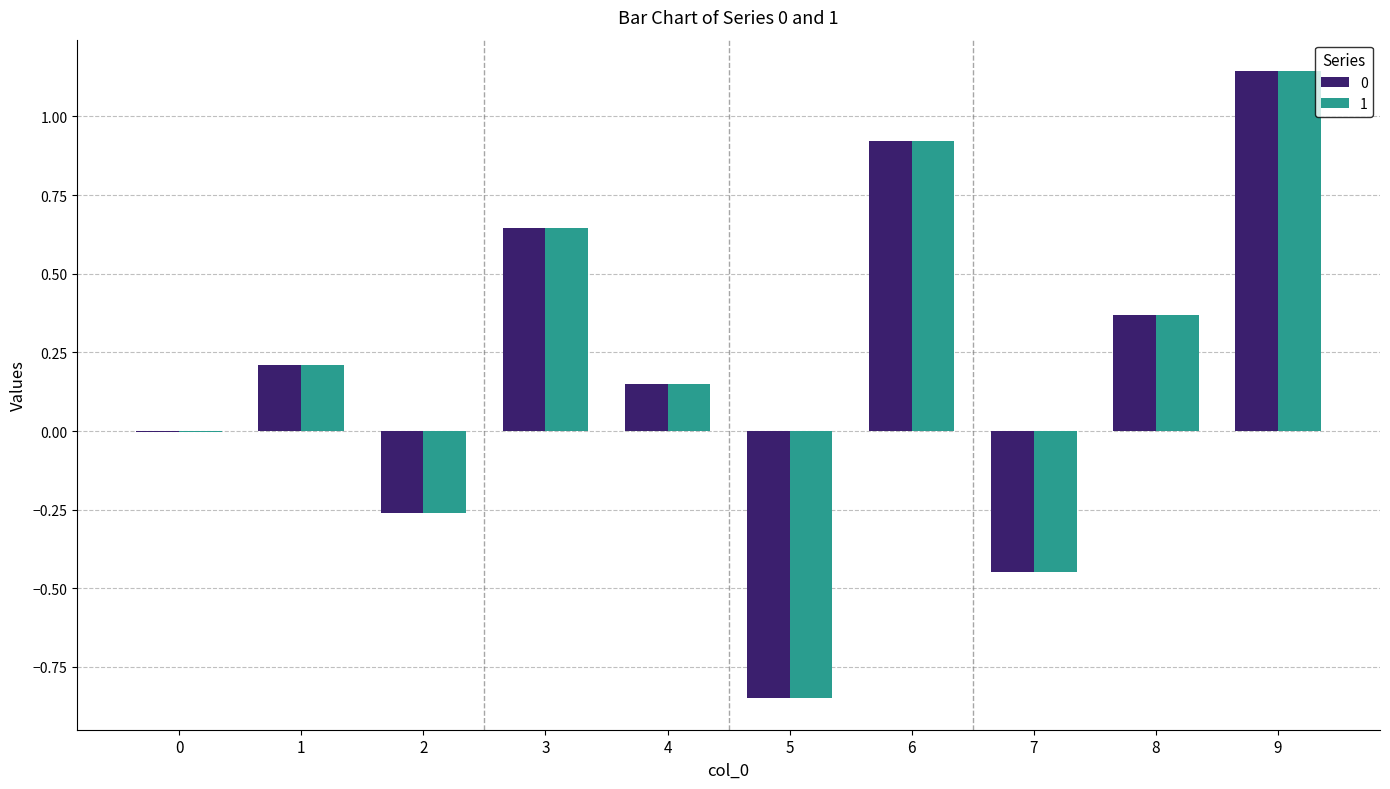

Which series changed the most between 3 and 9?

1